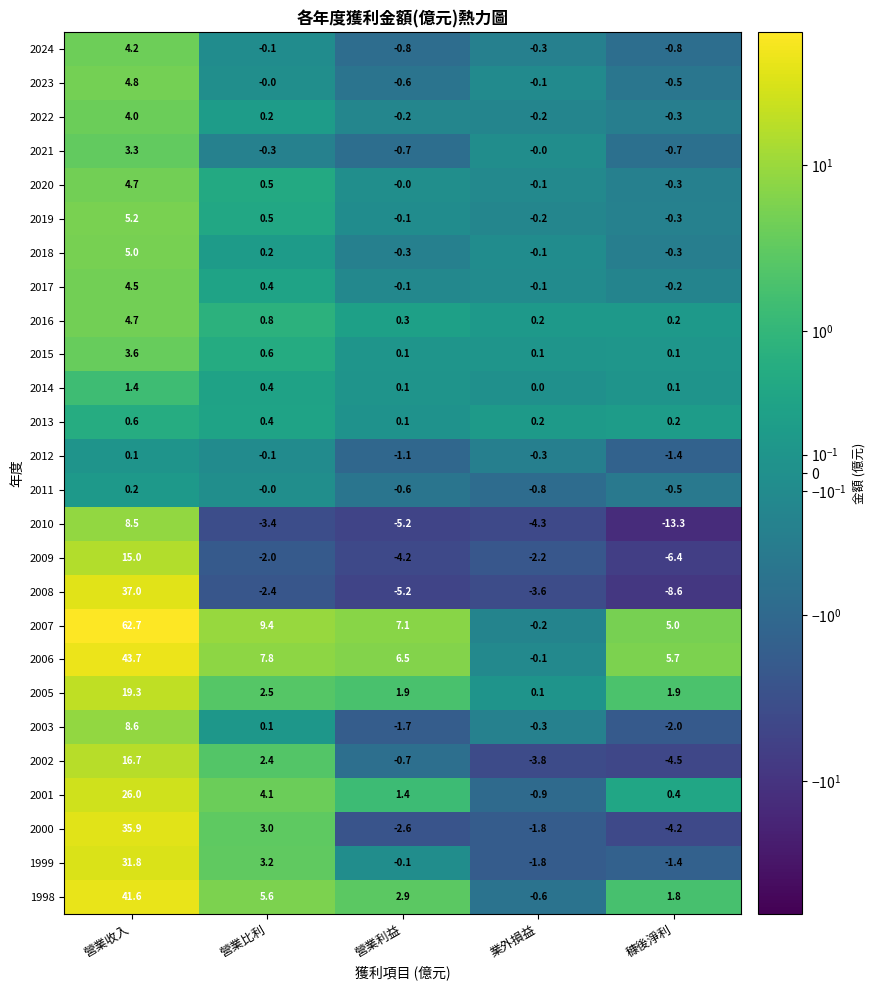

How many data points in 2007 are above 7?

3